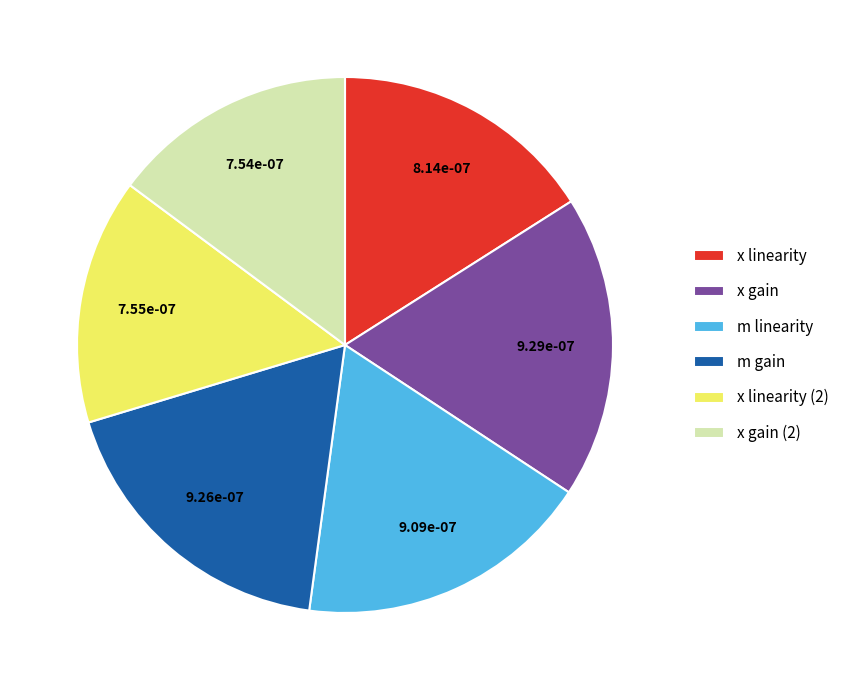

Combined, do x linearity and m linearity account for over 50%?

No